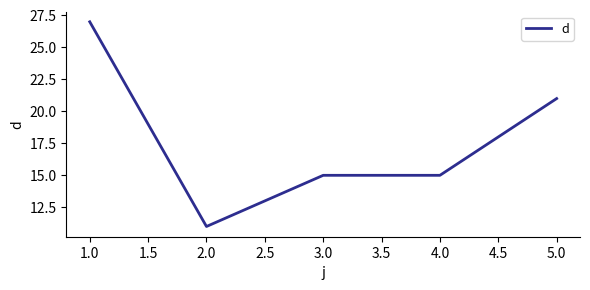

Approximately how many times larger is the value at 1.0 compared to 3.0?

1.8